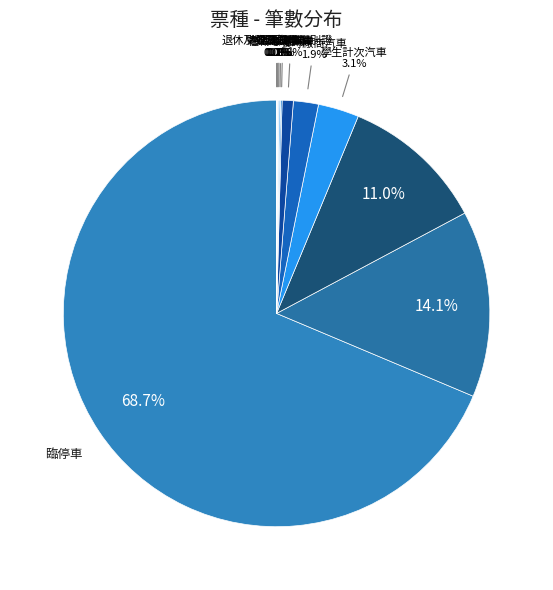

How many slices are in this pie chart?

12